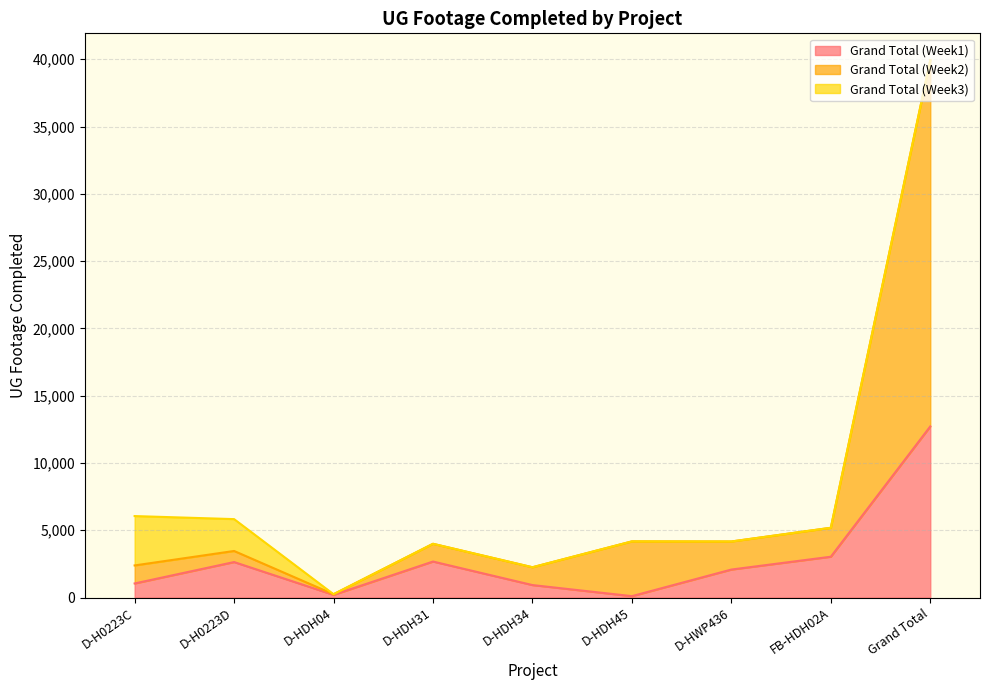

In Grand Total (Week1), how many points are higher than both neighbors (excluding endpoints)?

2